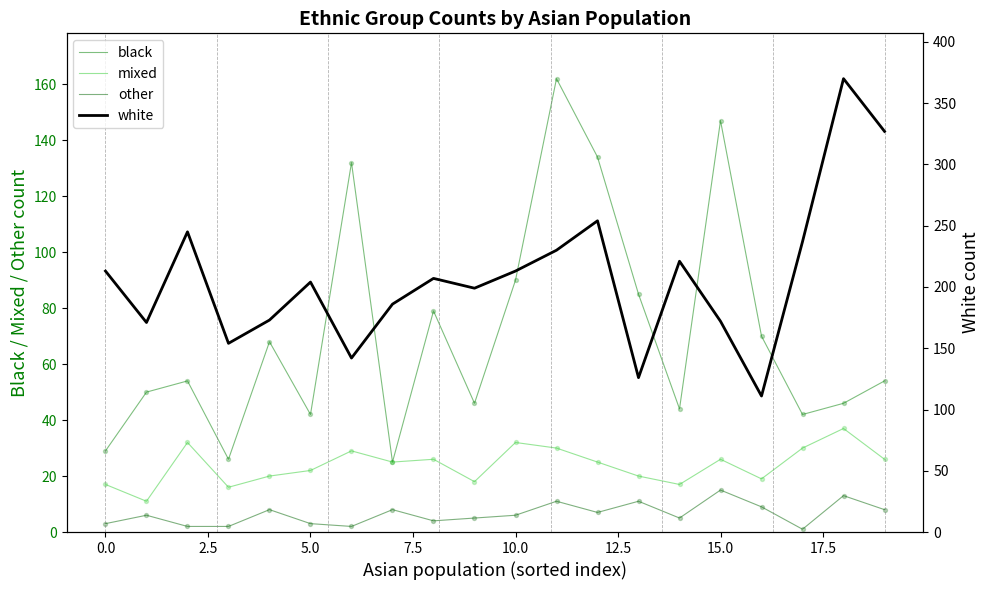

What is the total value across all series at 13?

242